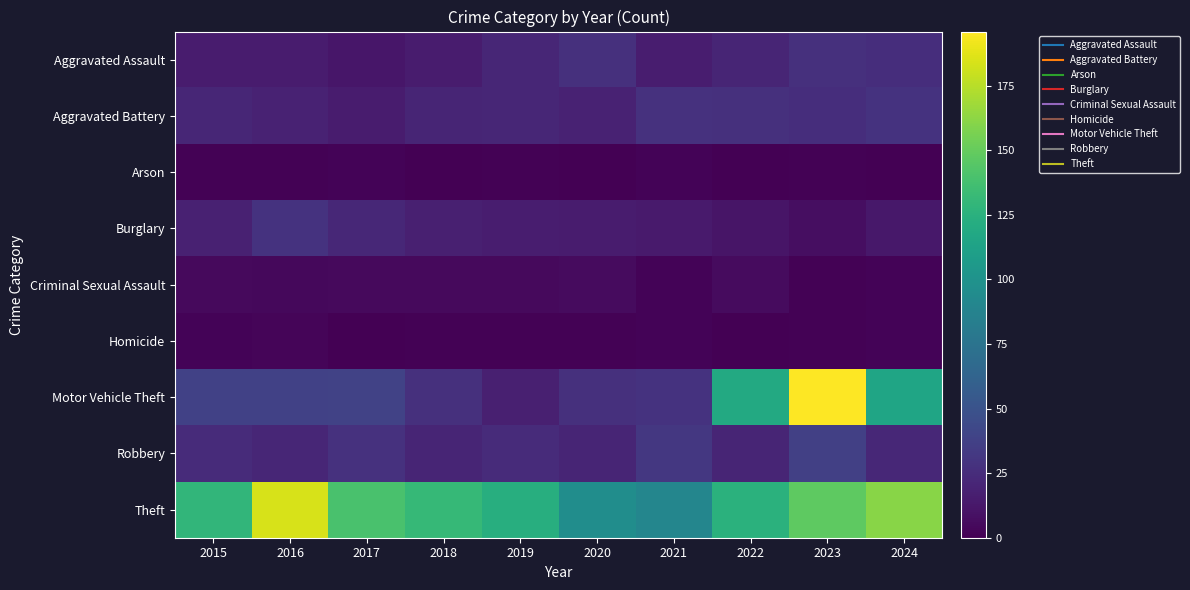

Between 2020 and 2022, which is larger?

2020